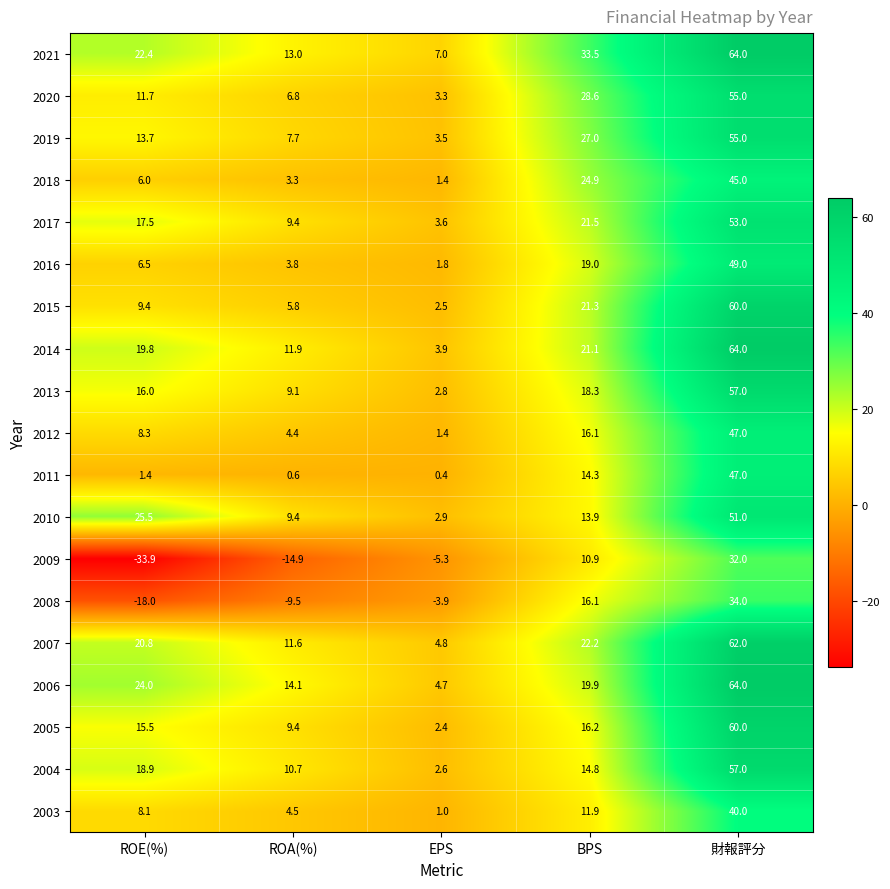

Which category has the highest value in the 2009 series?

財報評分